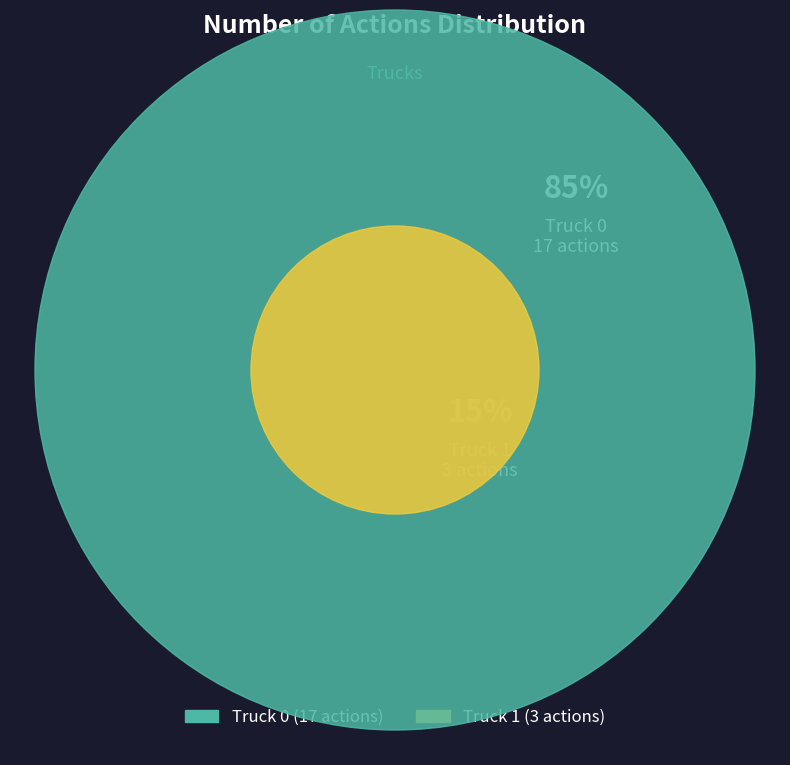

Is the sum of Truck 0 and Truck 1 greater than half?

Yes